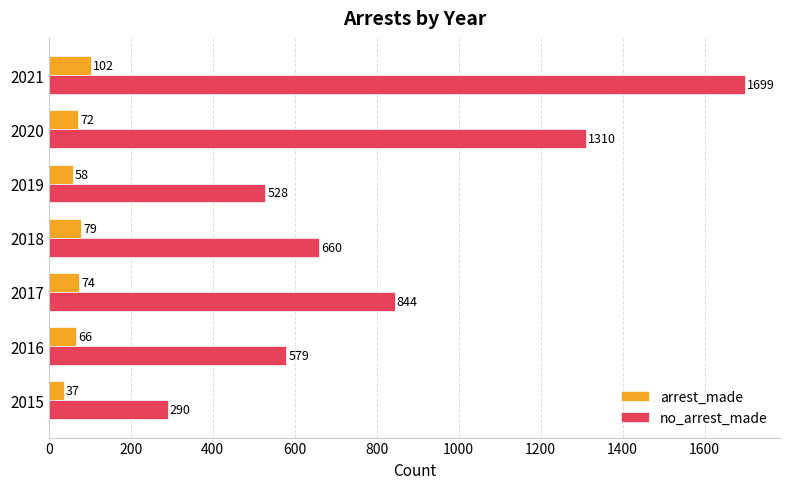

What is the difference between the arrest_made values at 2015 and 2020?

35